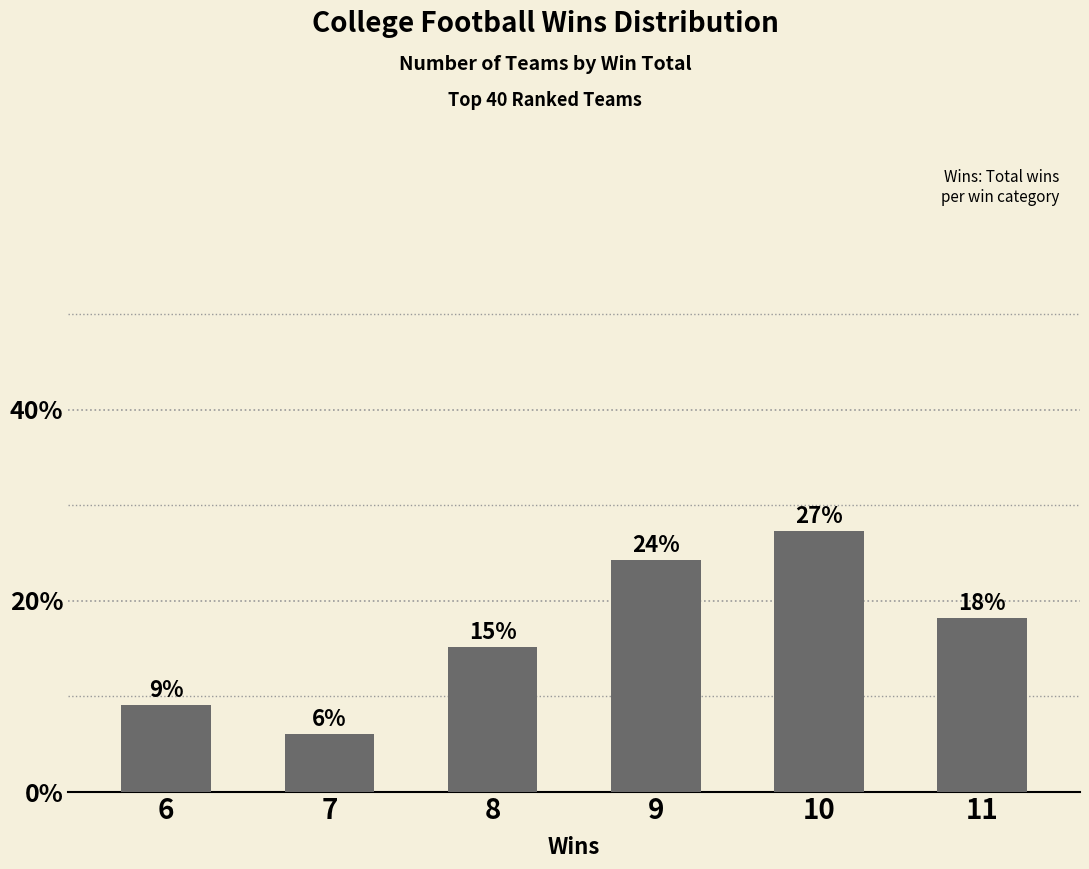

List the labels in order of value, largest first.

10, 9, 11, 8, 6, 7